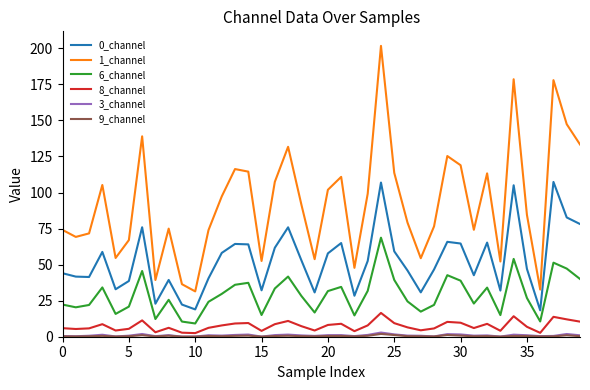

What is the sum of all 6_channel values?

1169.8